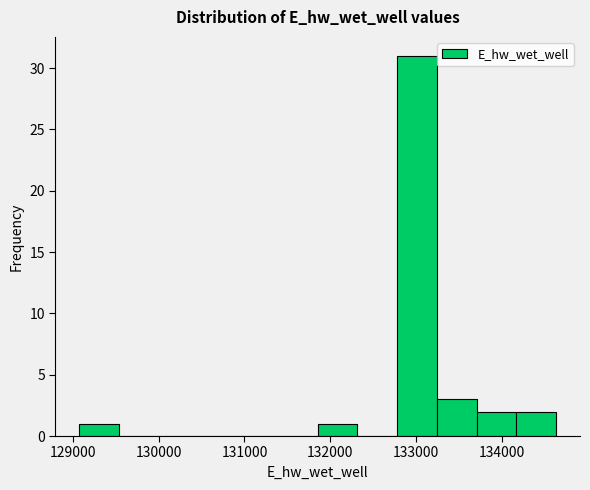

Reading left to right, list every bar in this chart as the range it spans on the x-axis followed by its height. Neither the bar edges nor the heights are printed on the chart, so give them approximately, as read against the axes.

129100 to 129500: 1
129500 to 130000: 0
130000 to 130500: 0
130500 to 130900: 0
130900 to 131400: 0
131400 to 131900: 0
131900 to 132300: 1
132300 to 132800: 0
132800 to 133200: 31
133200 to 133700: 3
133700 to 134200: 2
134200 to 134600: 2